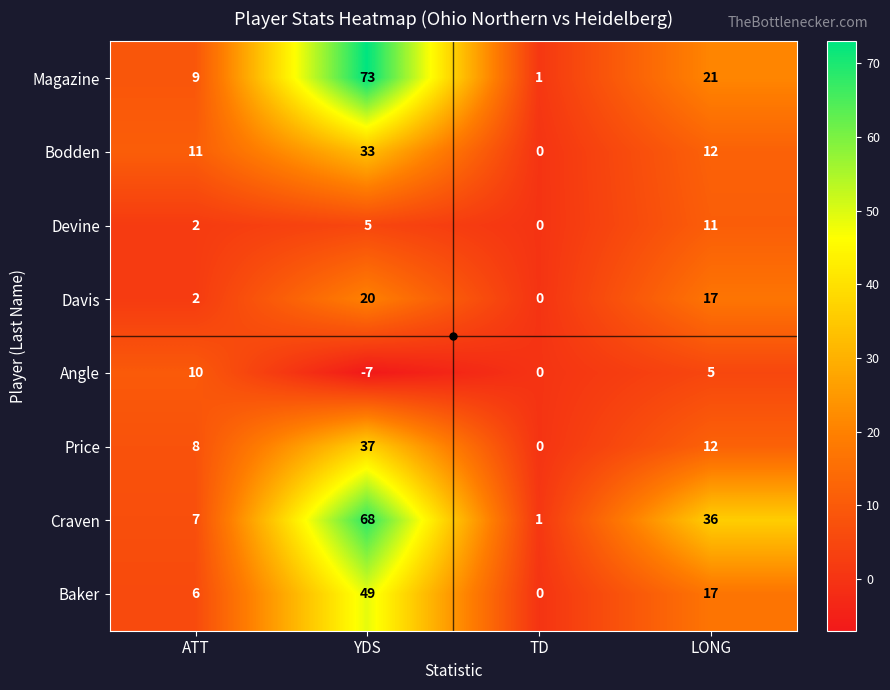

The value of Magazine at ATT is 12. True or false?

False